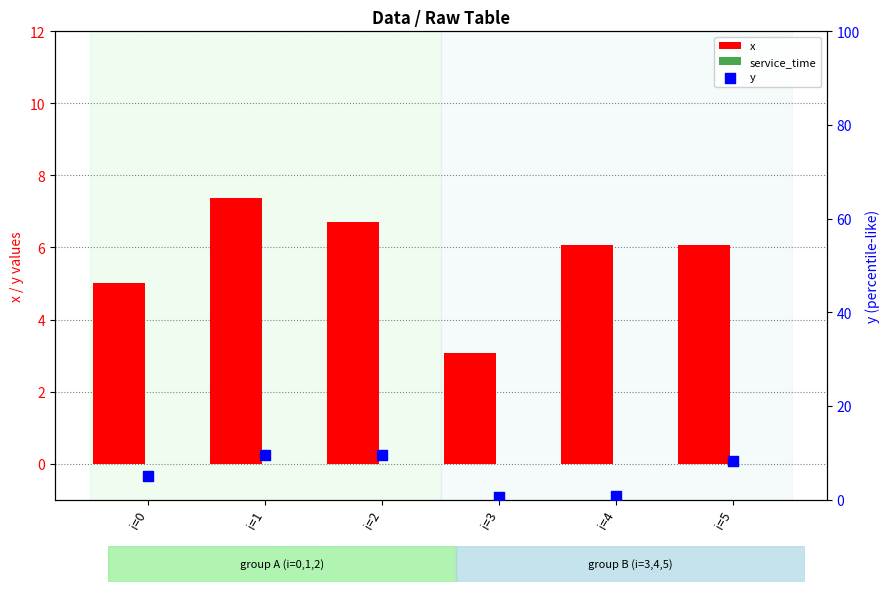

What is the total value across all series at i=1?

16.9